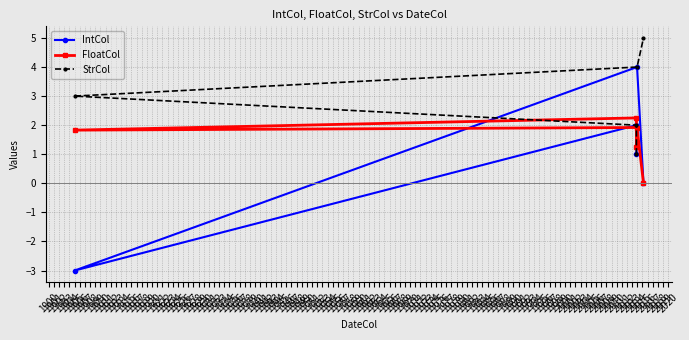

What is the sum of all StrCol values?

15.0